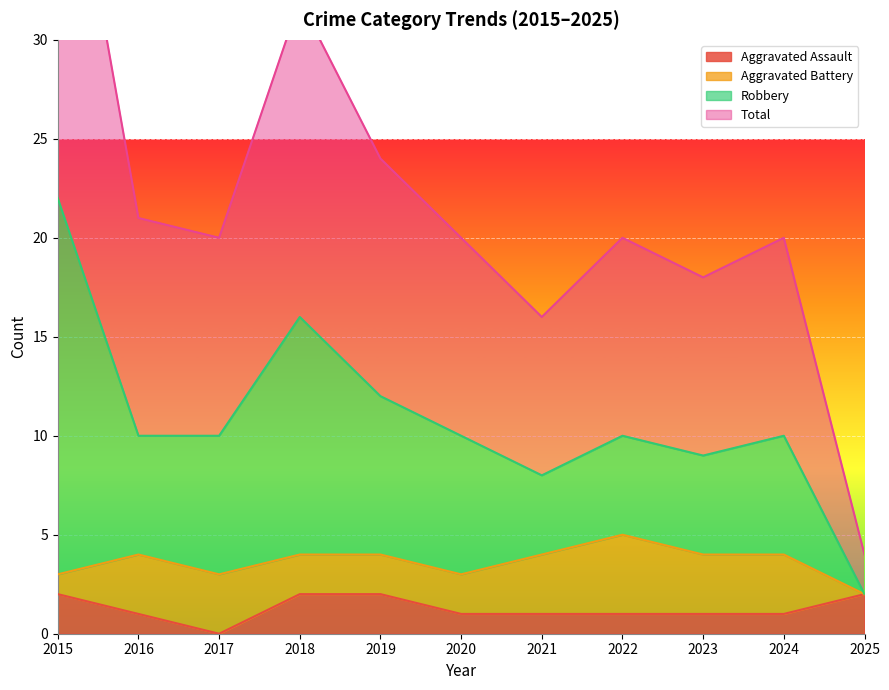

The Total series shows 5 at 2023. True or false?

False